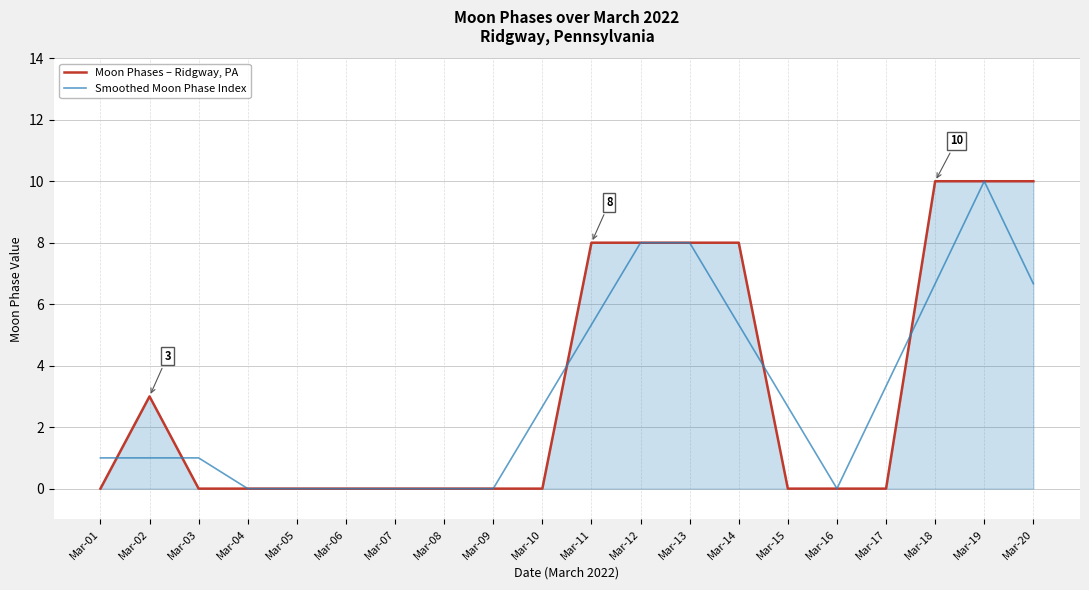

After their last crossing, which series has the higher values: Smoothed Moon Phase Index or Moon Phases – Ridgway, PA?

Moon Phases – Ridgway, PA